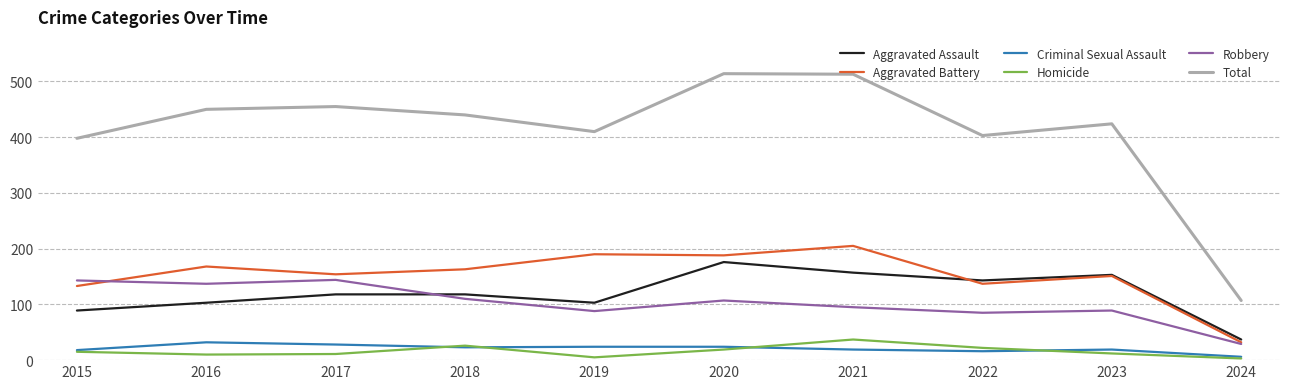

True or false: Homicide and Robbery cross at least once.

False